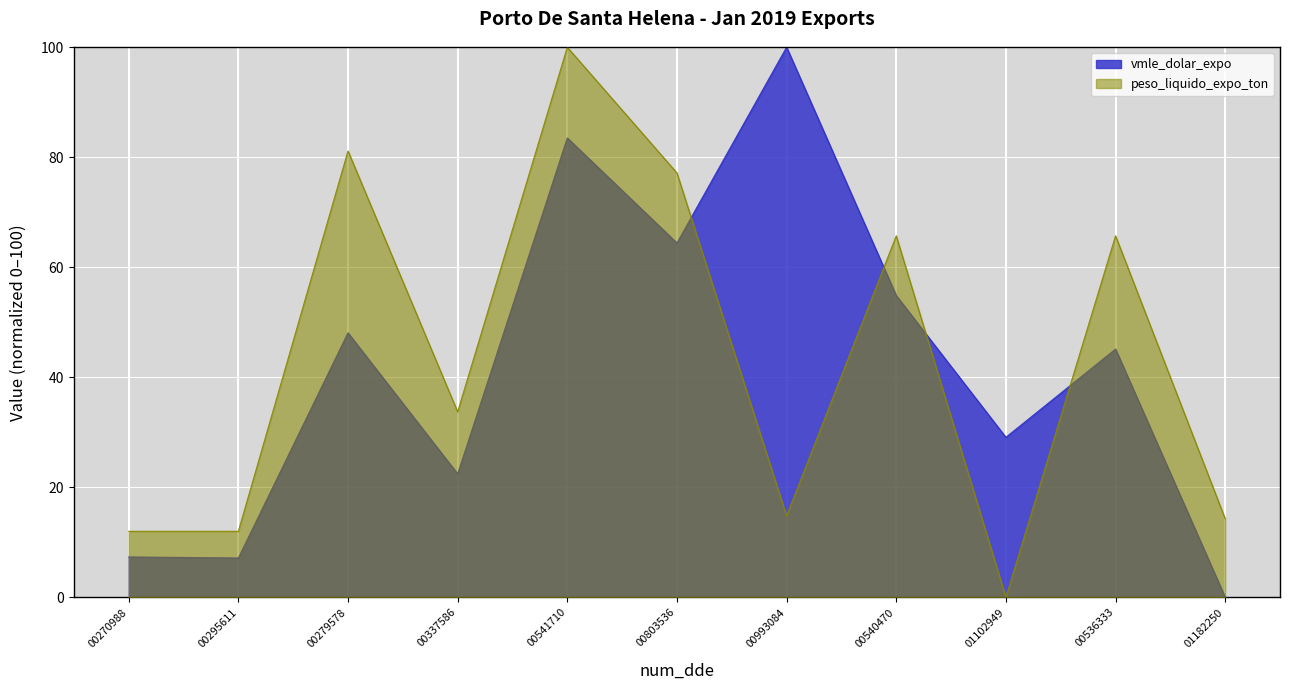

After their last crossing, which series has the higher values: peso_liquido_expo_ton or vmle_dolar_expo?

peso_liquido_expo_ton